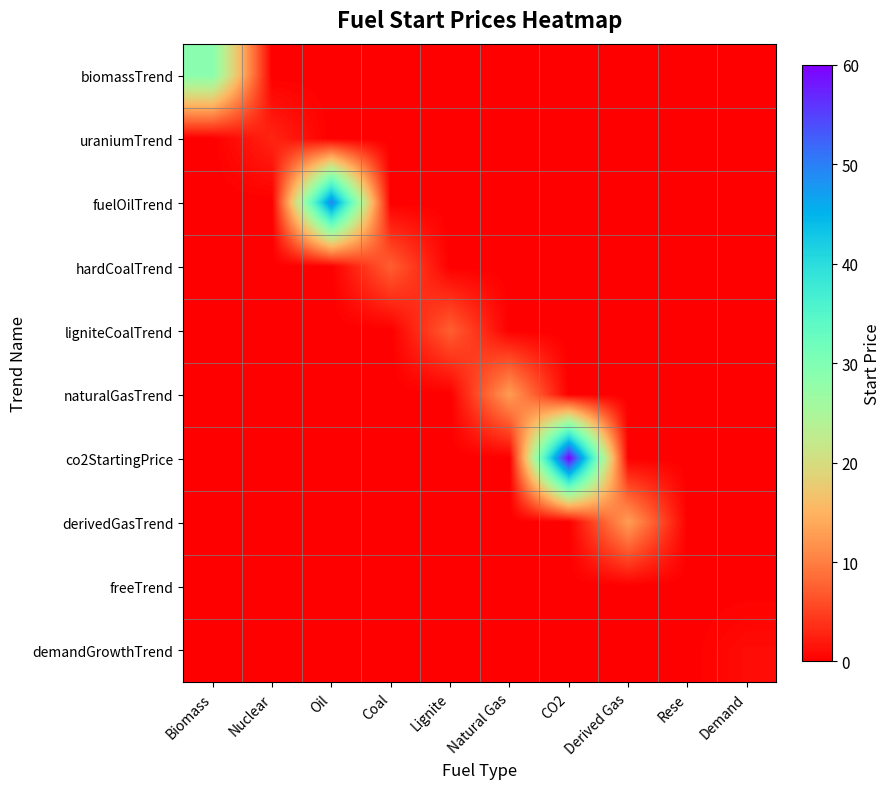

Which series has the largest range (max minus min)?

co2StartingPrice